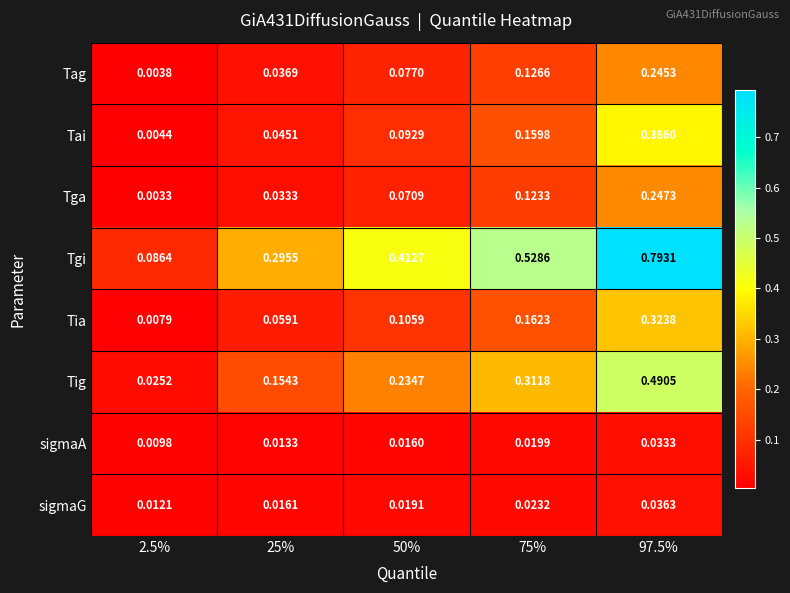

Between 2.5% and 97.5%, which series saw the biggest shift?

Tgi